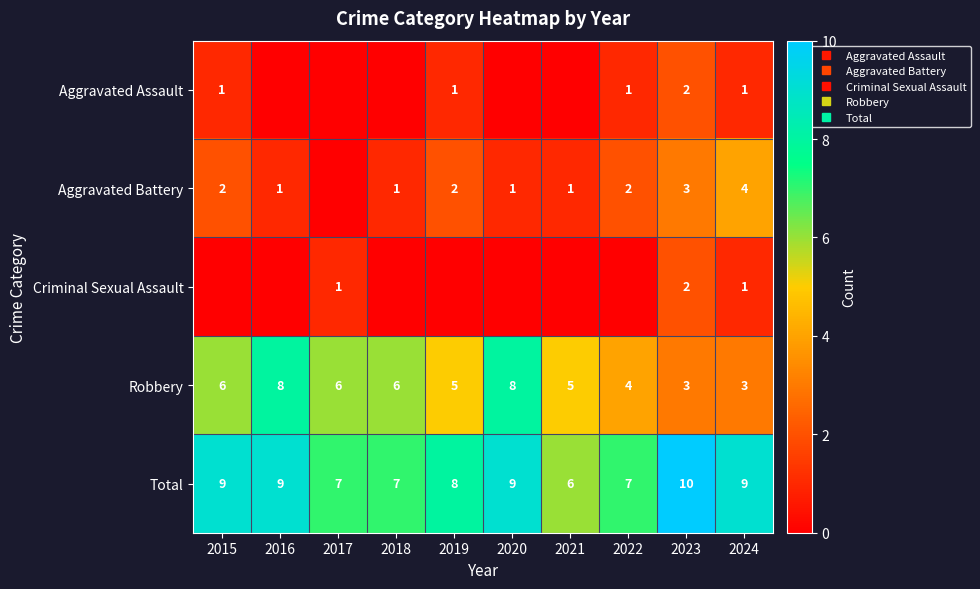

What is the highest value of the Total series?

10